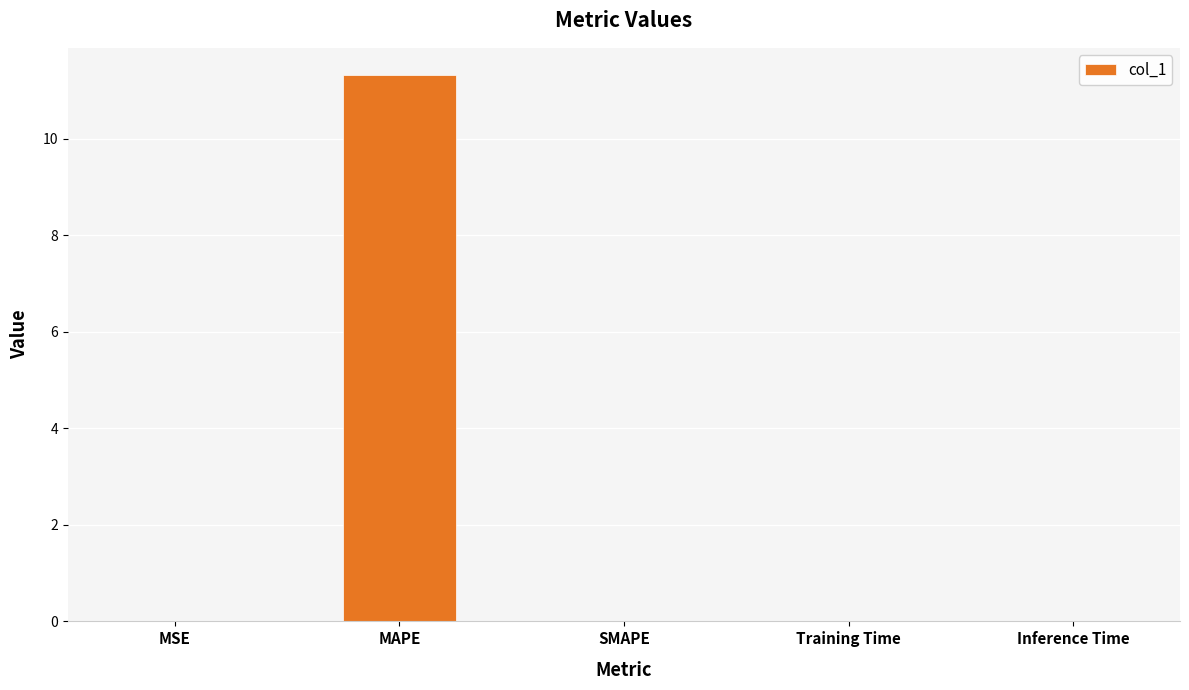

What is the greatest value displayed?

11.3